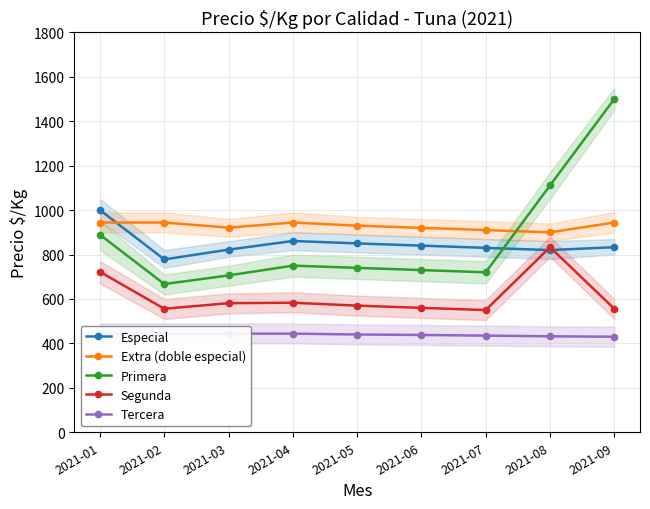

What are all the series names shown in the legend?

Especial, Extra (doble especial), Primera, Segunda, Tercera